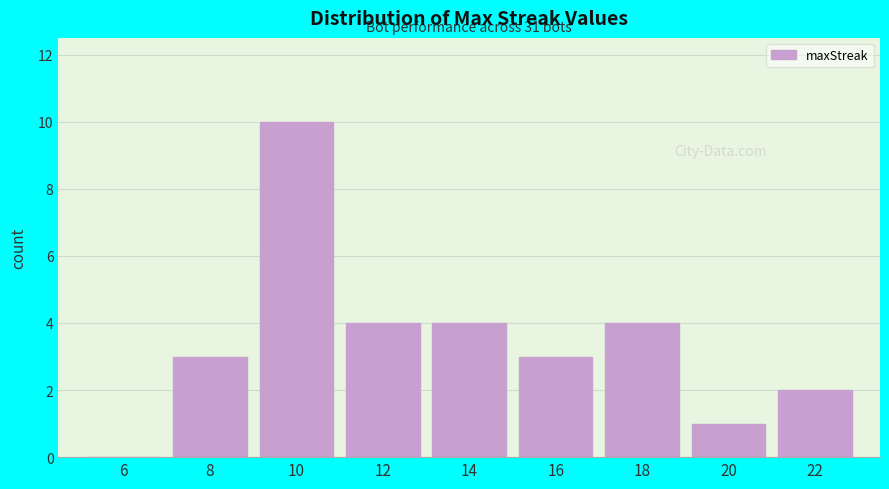

Reading right to left, list all the values displayed in this chart.

22=2	20=1	18=4	16=3	14=4	12=4	10=10	8=3	6=0